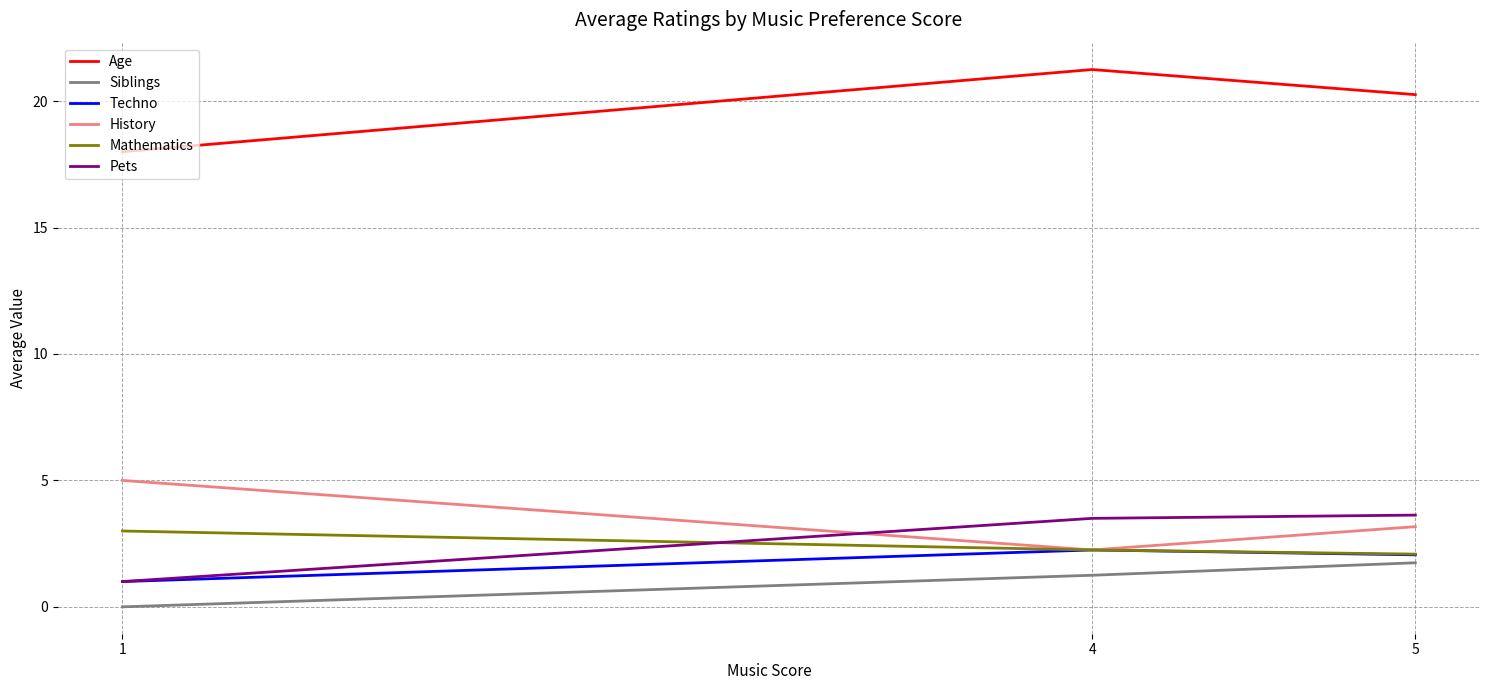

What is the total value across all series at 1?

28.0